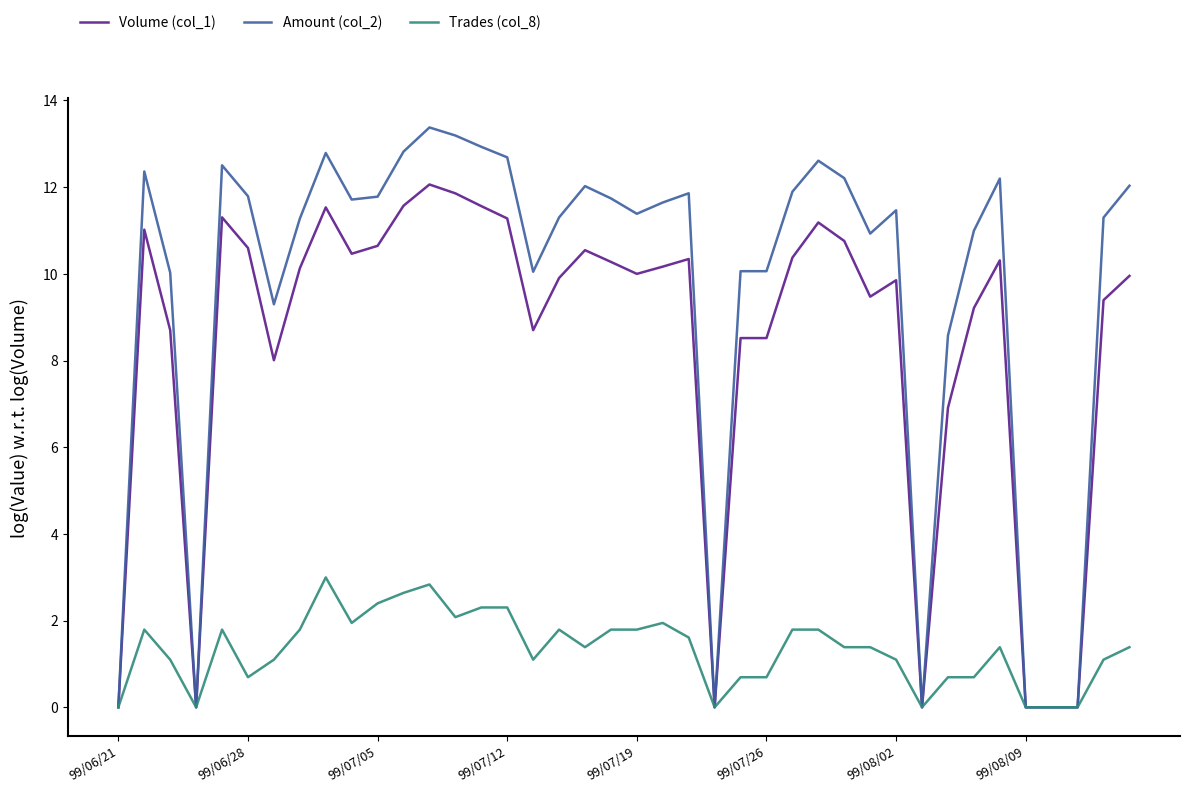

List the series in order of their peak value, highest first.

Amount (col_2), Volume (col_1), Trades (col_8)